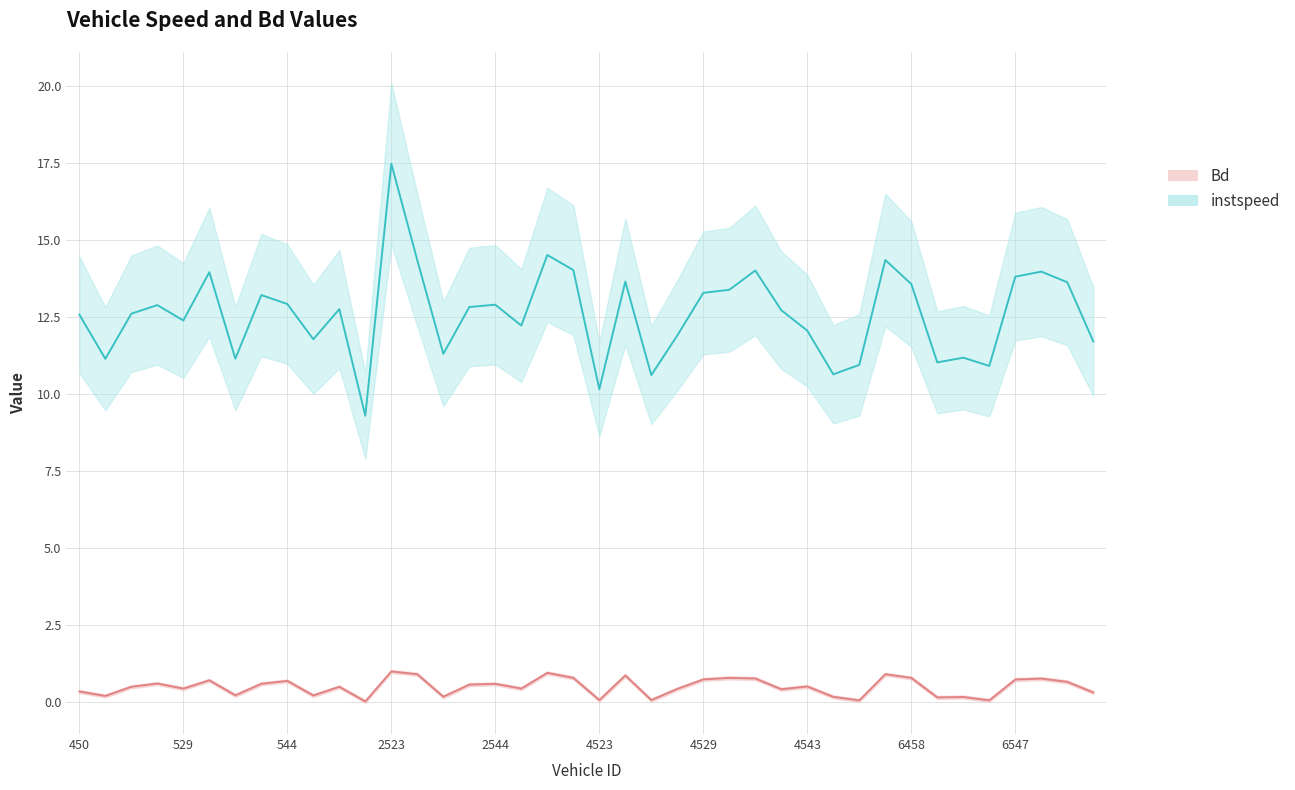

What is the difference between the maximum and minimum values in the Bd series?

1.0